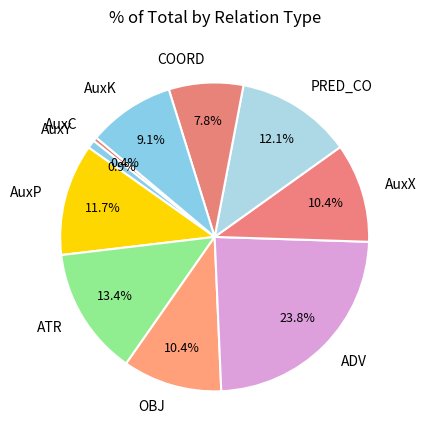

How many segments does this pie chart have?

10